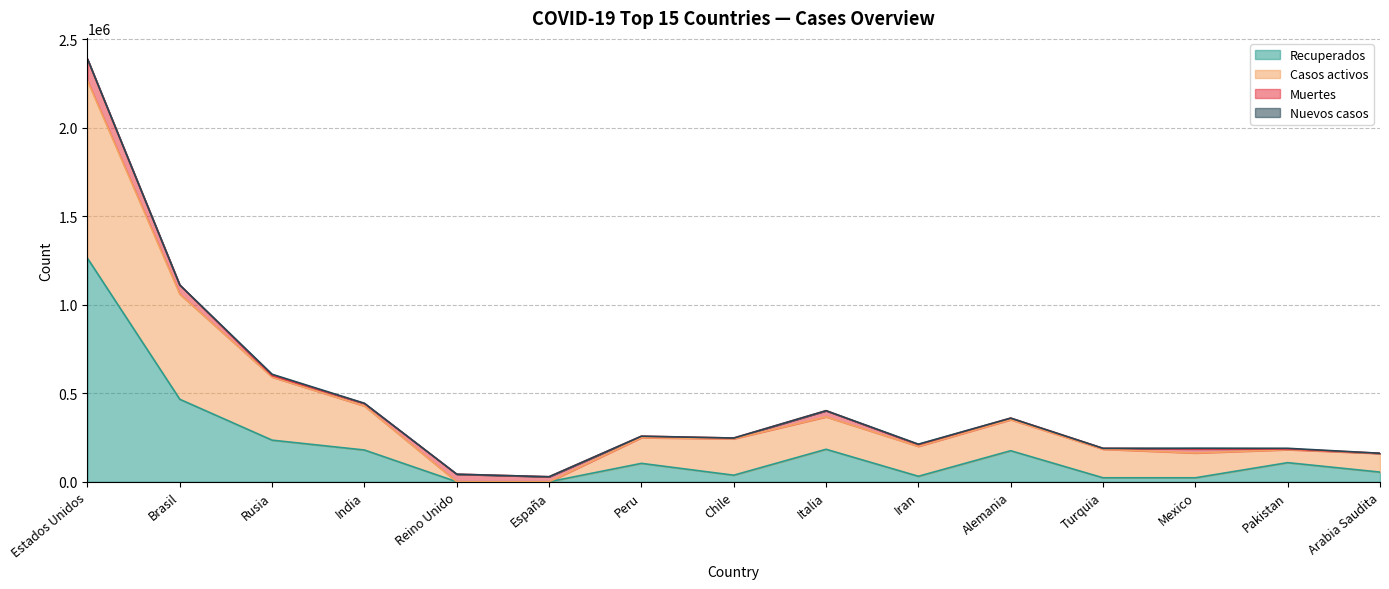

What is the highest value of the Recuperados series?

1262552